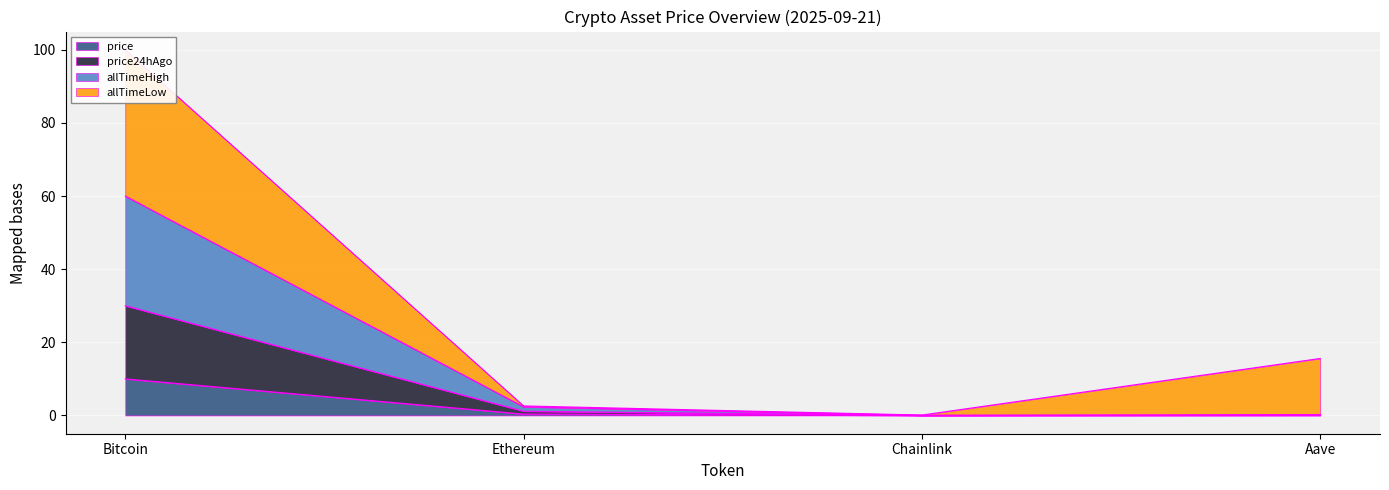

Which category has the highest value in the price series?

Bitcoin